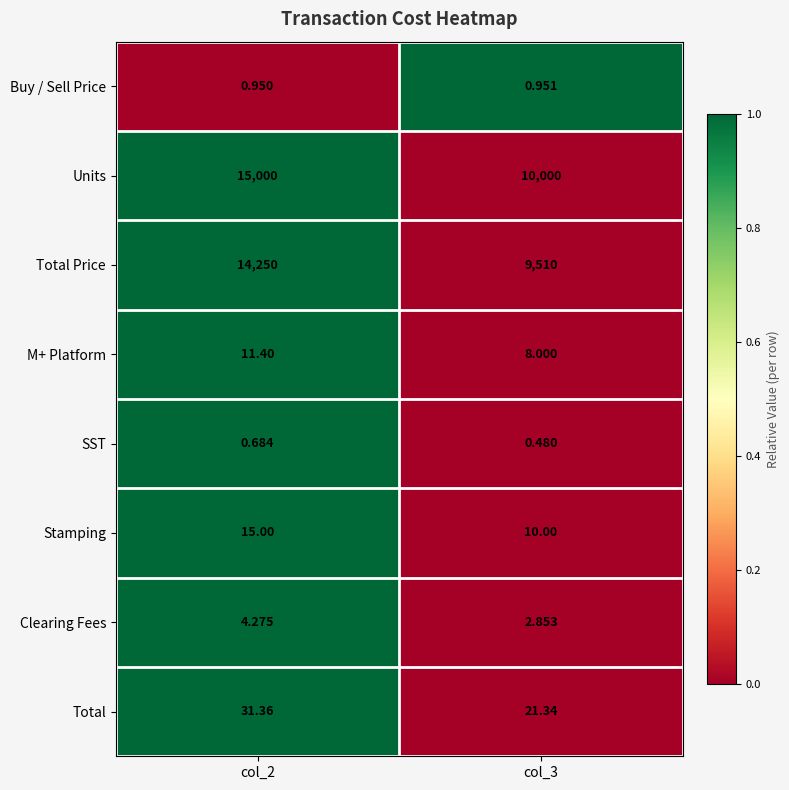

Between col_2 and col_3, which series saw the biggest shift?

Units